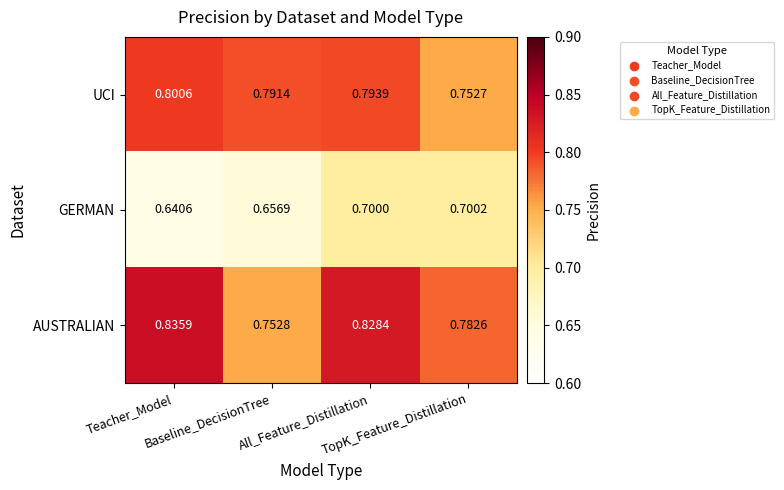

Which series has the largest total across all categories?

AUSTRALIAN